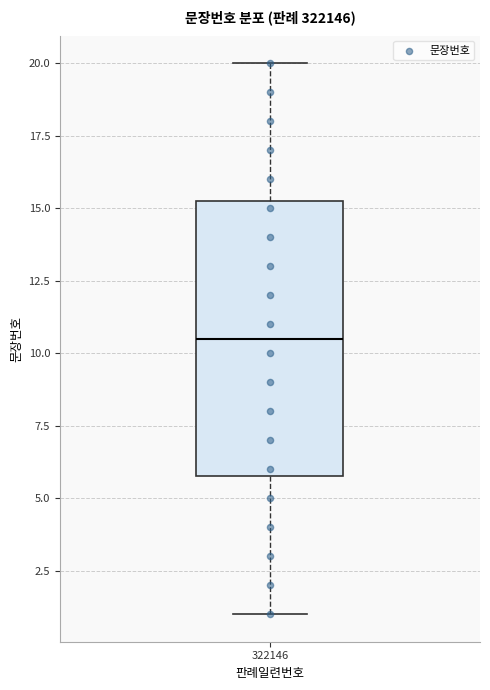

Transcribe this box plot: give where the median line is, the range the box spans, and where the two whiskers end, as read against the y-axis. The values are not printed on the chart, so give them approximately, as read against the axis.

median 10.5, box 6.0 to 15.5, whiskers 1.0 to 20.0